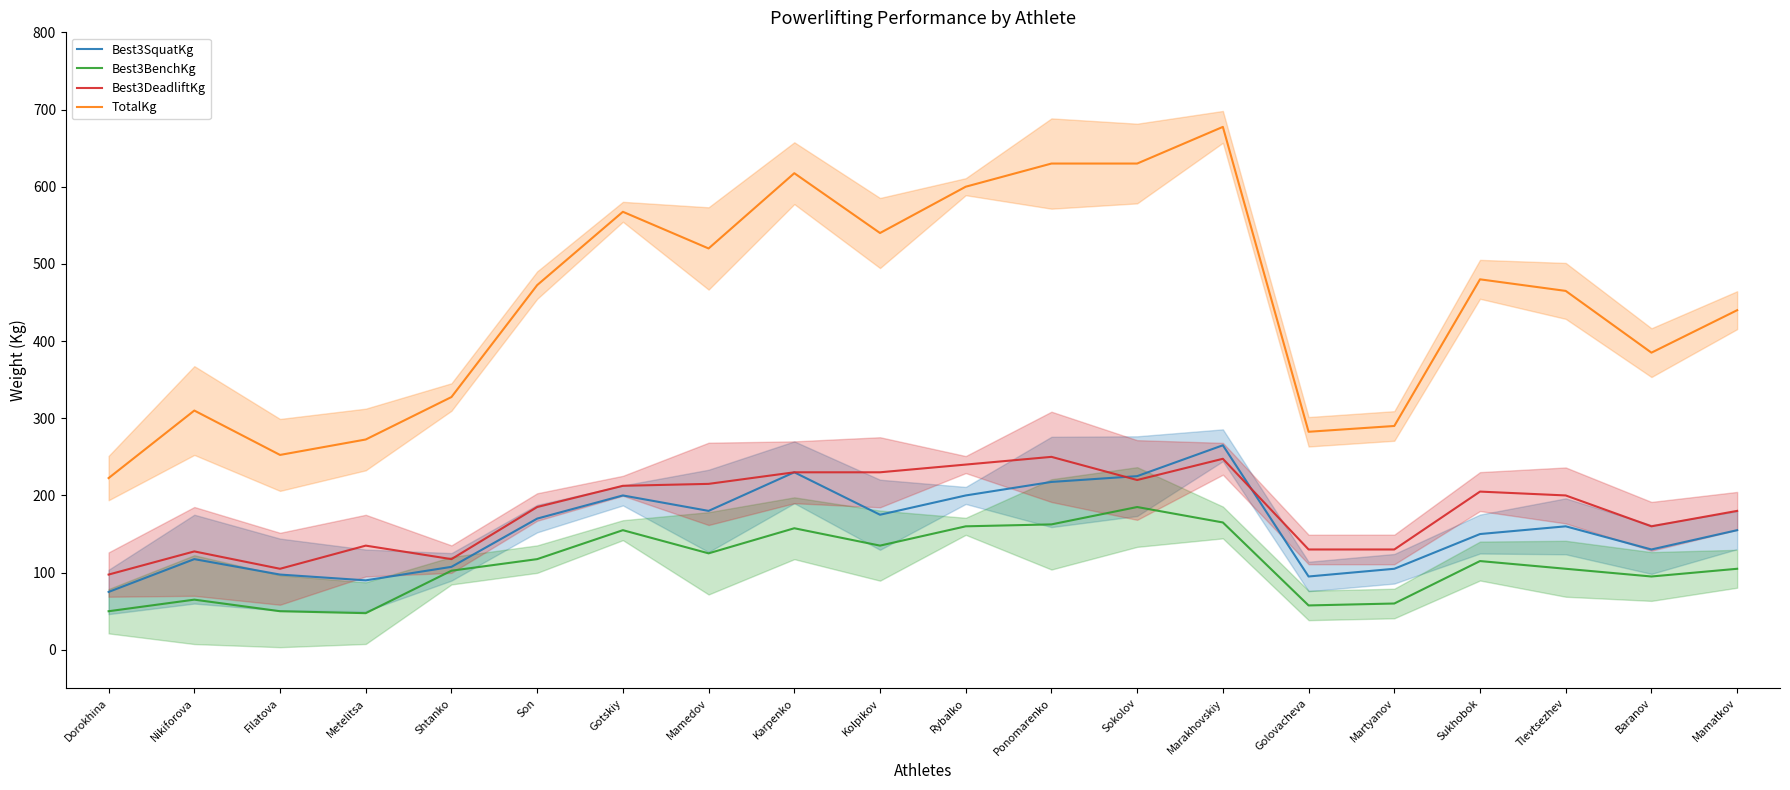

How many interior local valleys does the TotalKg series have?

5